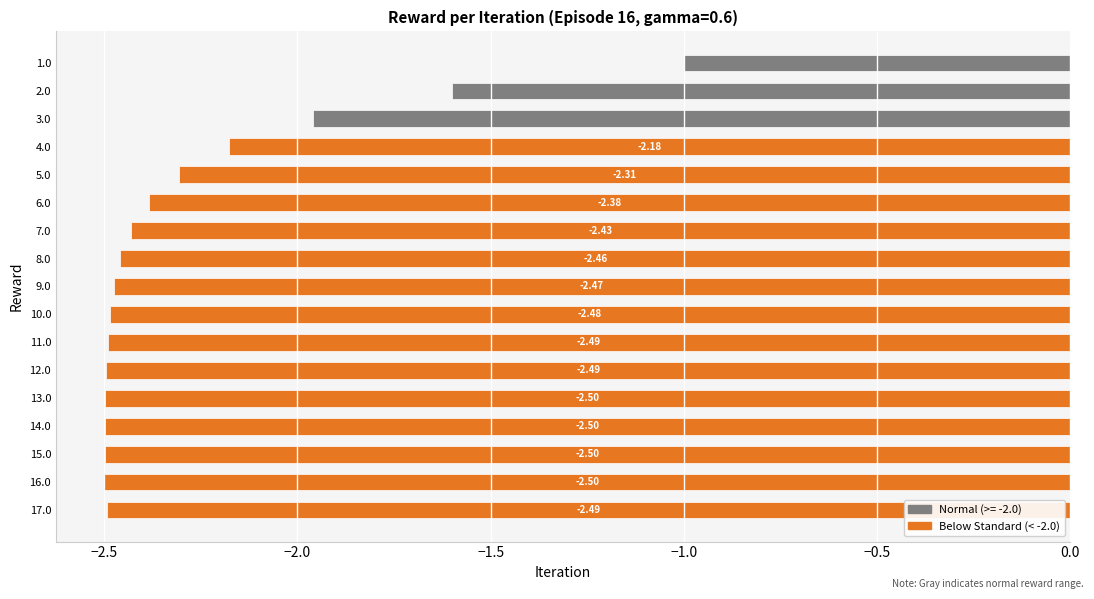

Does the chart contain any negative values?

Yes